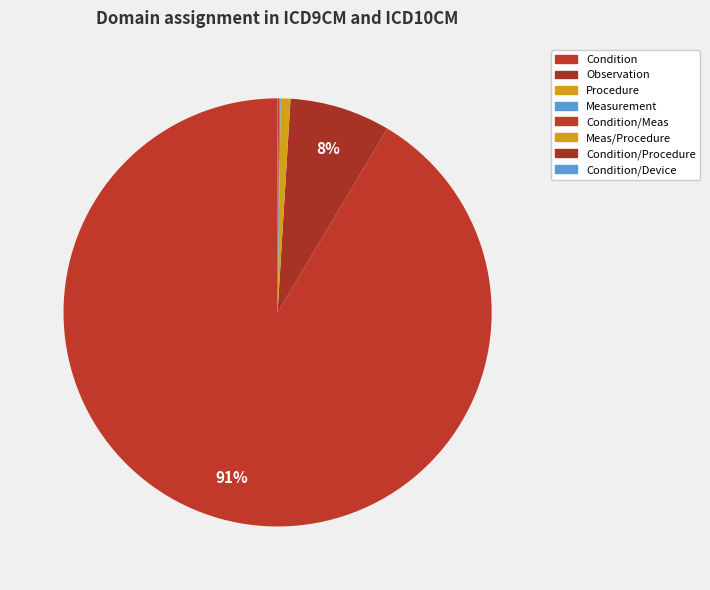

Combined, do Meas/Procedure and Observation account for over 50%?

No